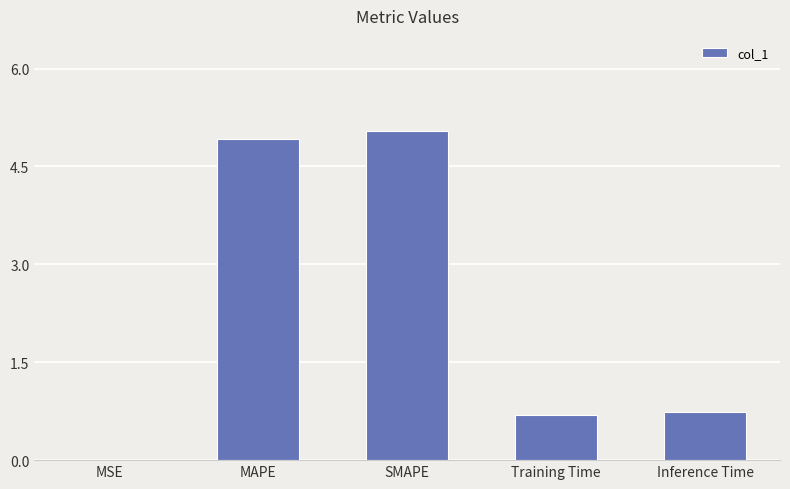

What is the change in value from SMAPE to Training Time?

-4.4